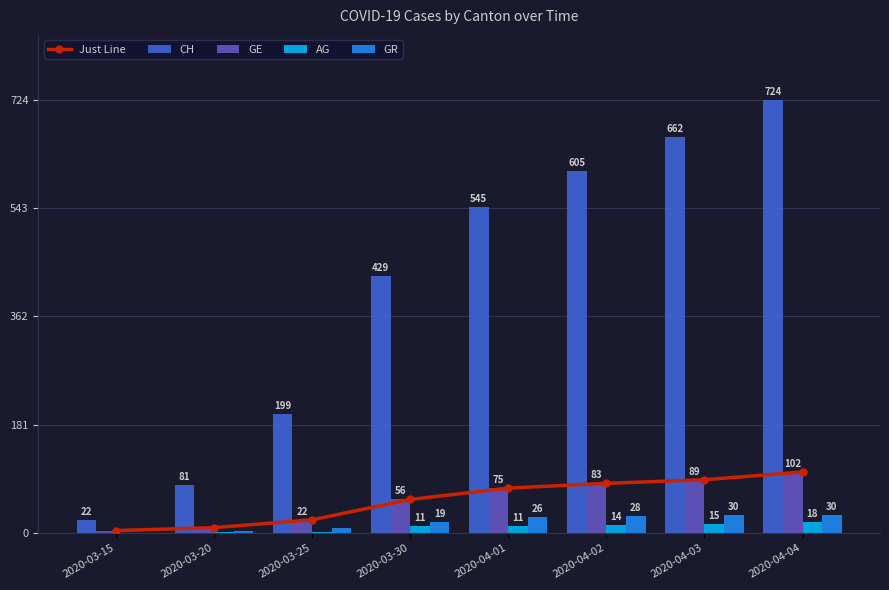

Reading left to right, list all the values displayed in this chart.

Just Line: 4	9	22	56	75	83	89	102
CH: 22	81	199	429	545	605	662	724
GE: 4	9	22	56	75	83	89	102
AG: 0	1	2	11	11	14	15	18
GR: 0	3	8	19	26	28	30	30